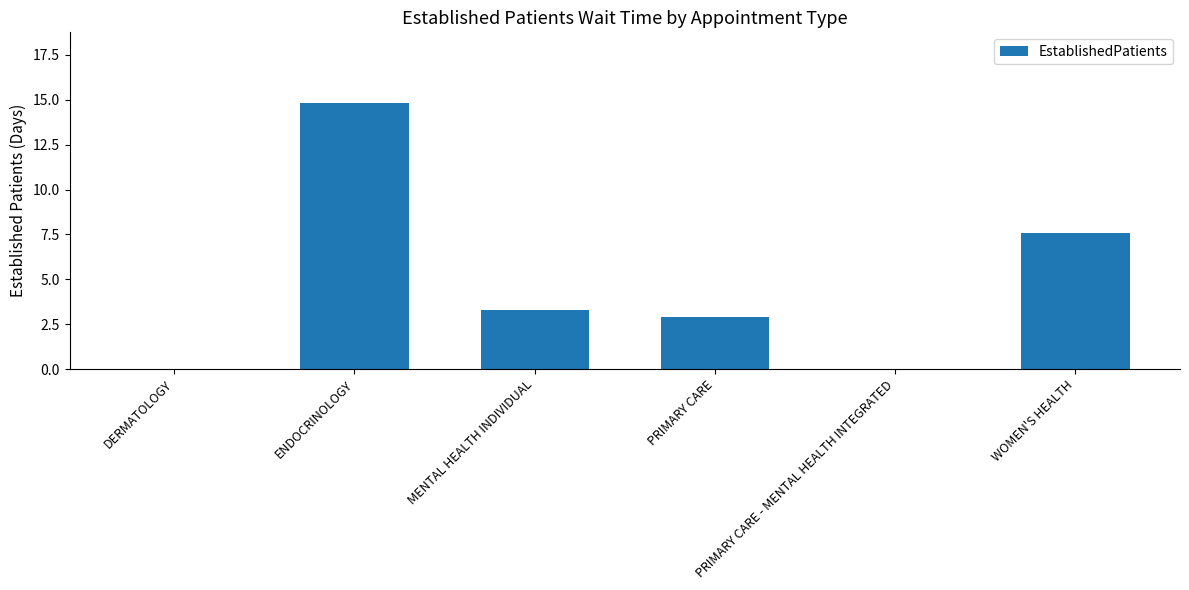

The value at WOMEN'S HEALTH is 13.1. True or false?

False